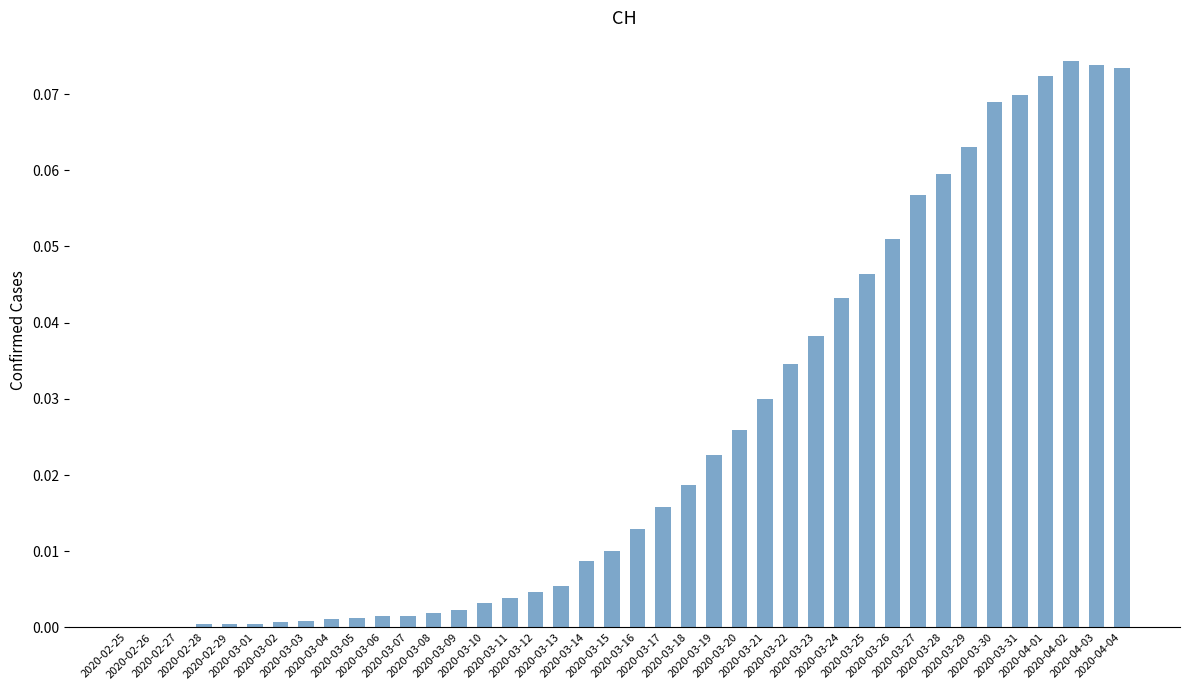

What is the sum of all values?

1.0